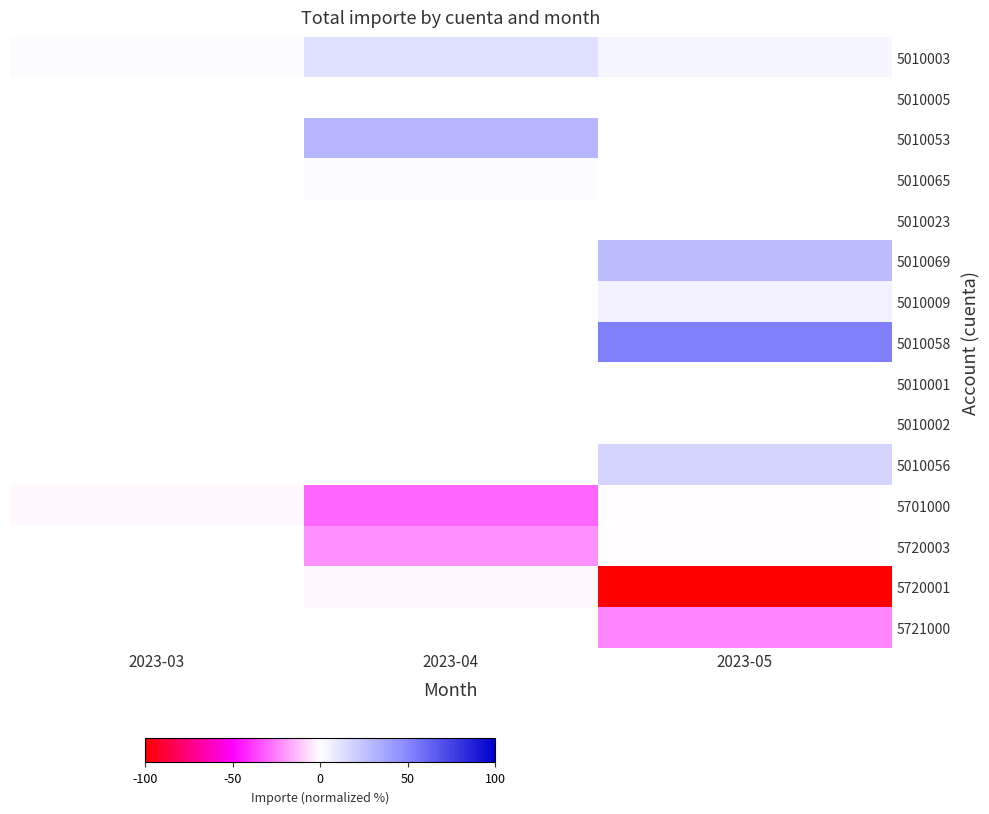

Which has a higher value, 2023-05 or 2023-03?

2023-05